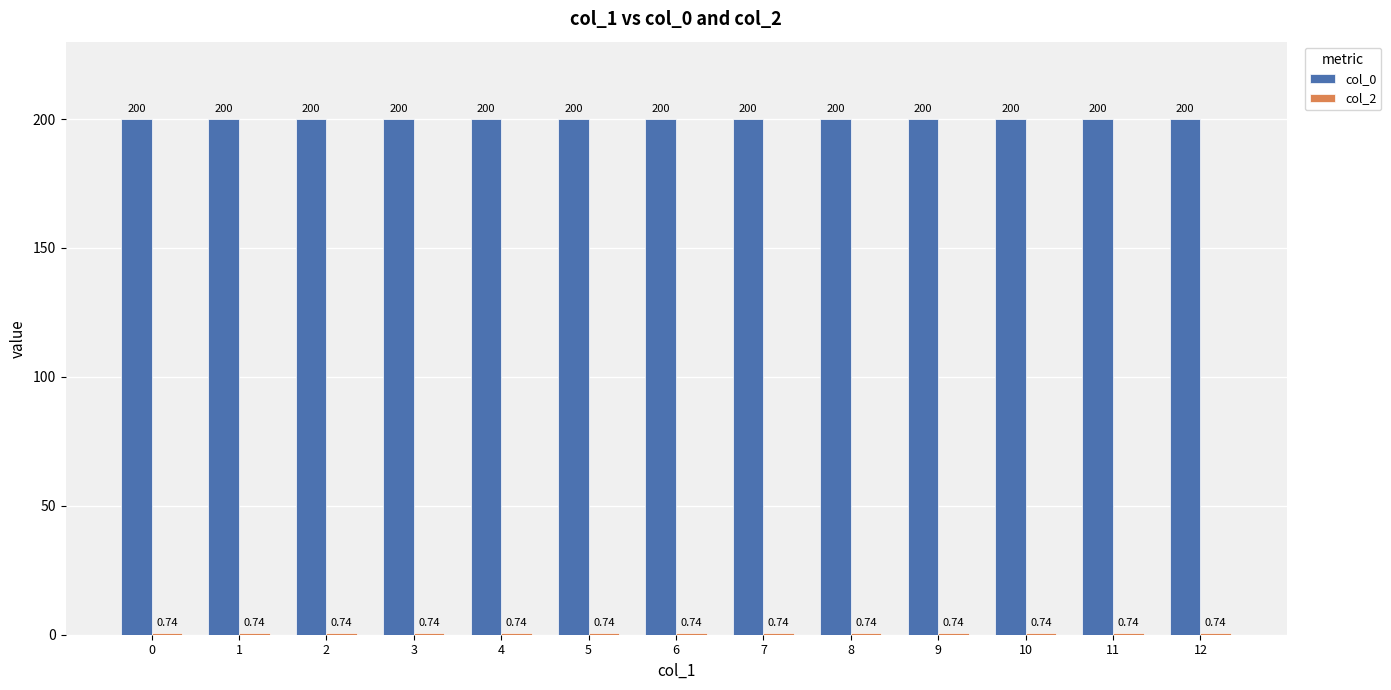

What is the average value of the col_0 series?

200.0